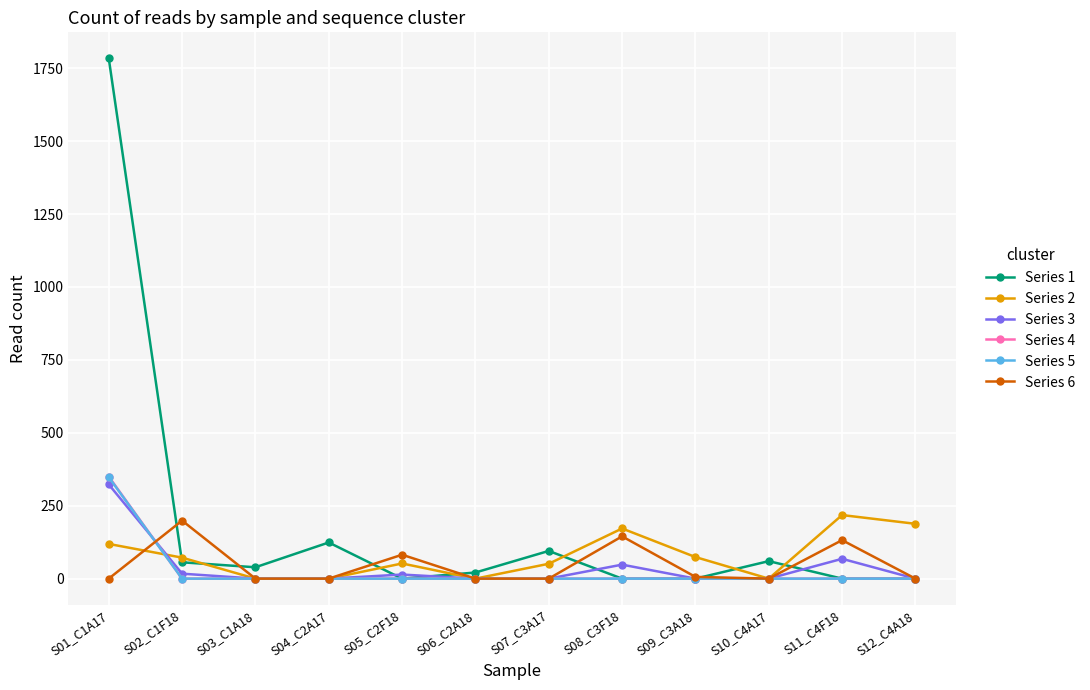

True or false: Series 6 has more than 1 interior local peaks.

True